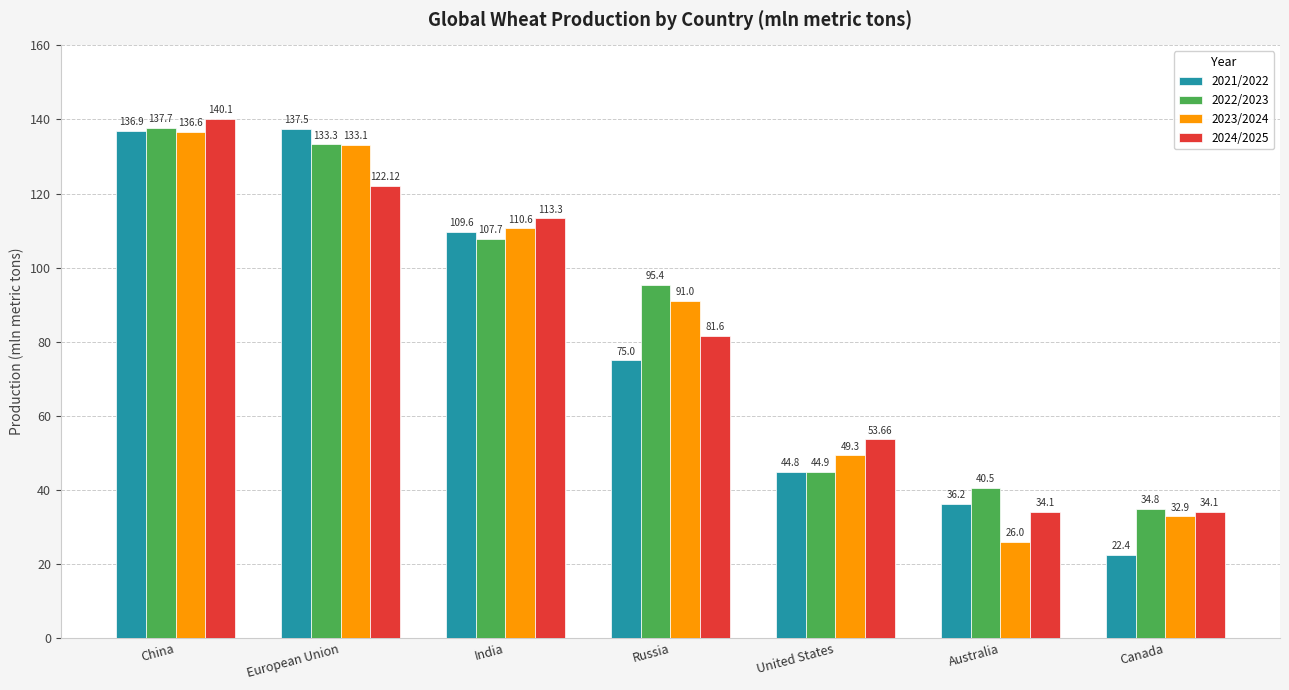

How many bars are there in total?

28